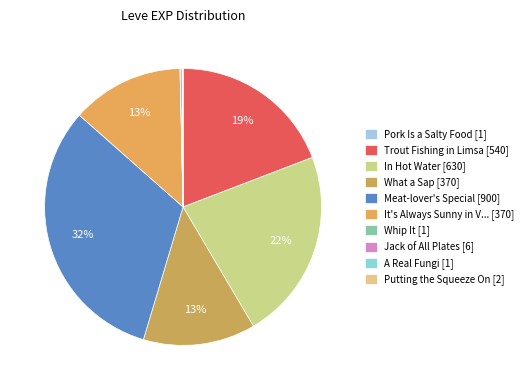

To the nearest percent, what is the difference between the largest and smallest slice percentages?

32%